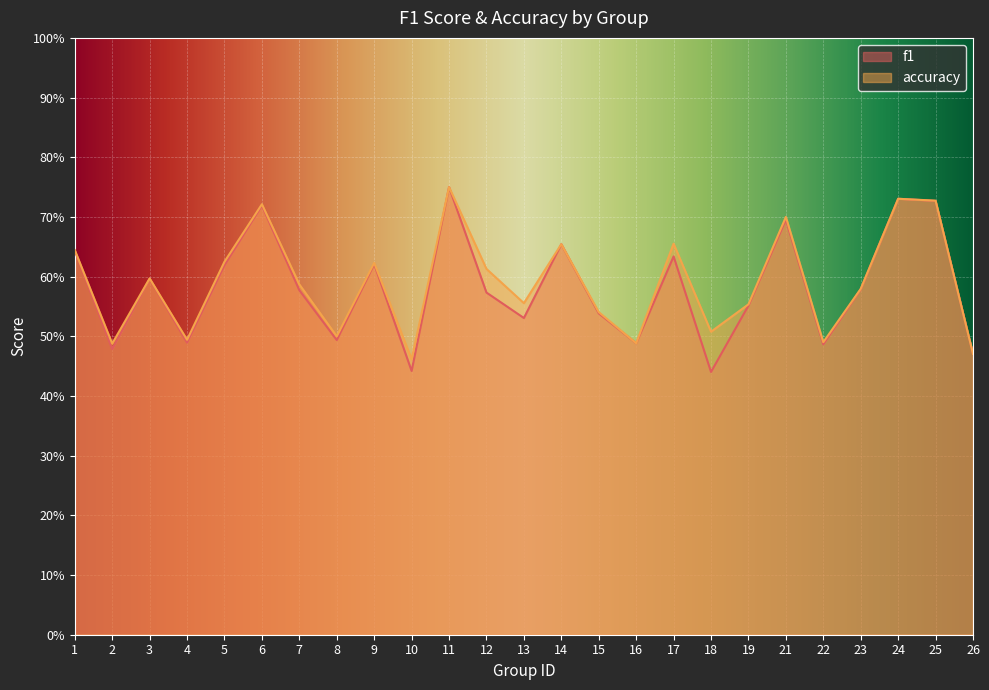

Which label corresponds to the largest value in the chart?

11